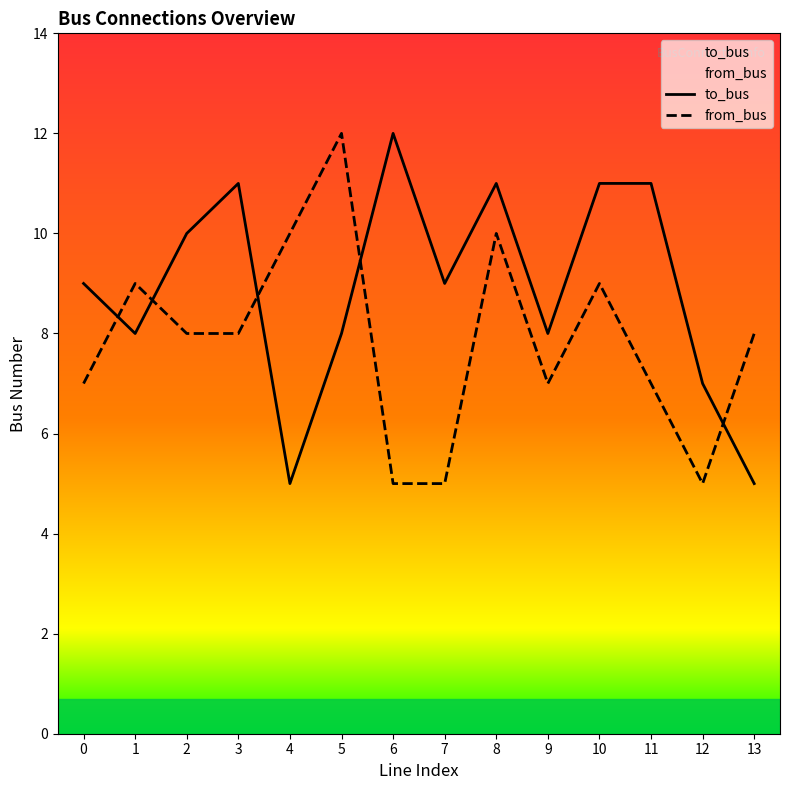

Rank the series at 9 from lowest to highest value.

from_bus, to_bus